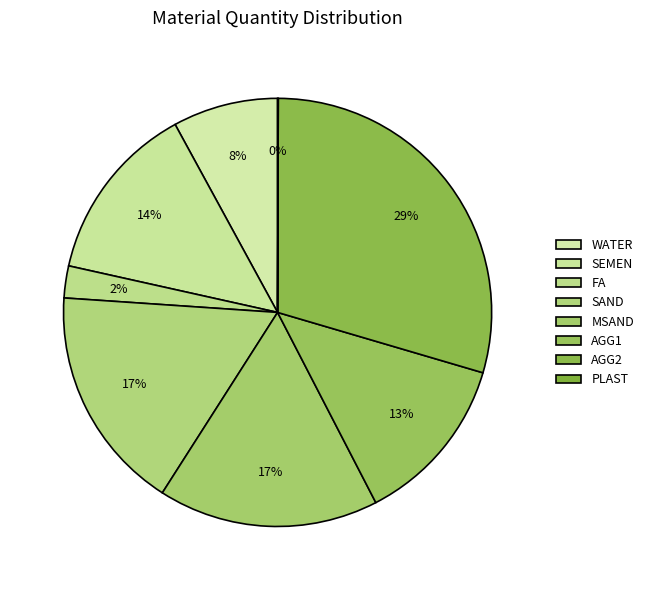

Which has a higher value, MSAND or PLAST?

MSAND